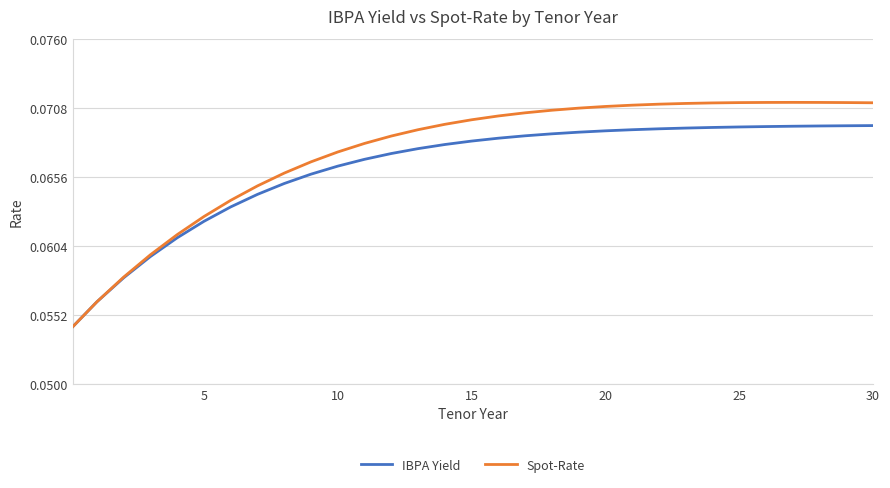

List the series in order of their overall mean, highest first.

Spot-Rate, IBPA Yield